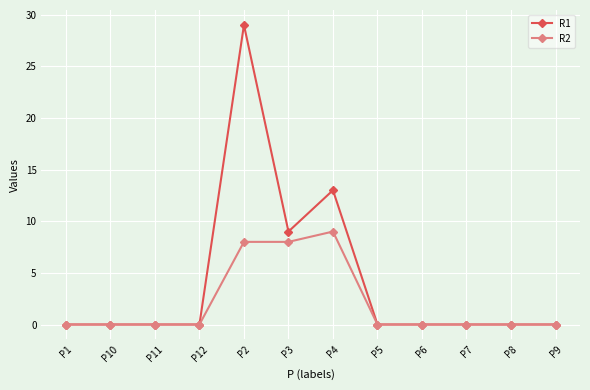

What position from the right is P9?

1